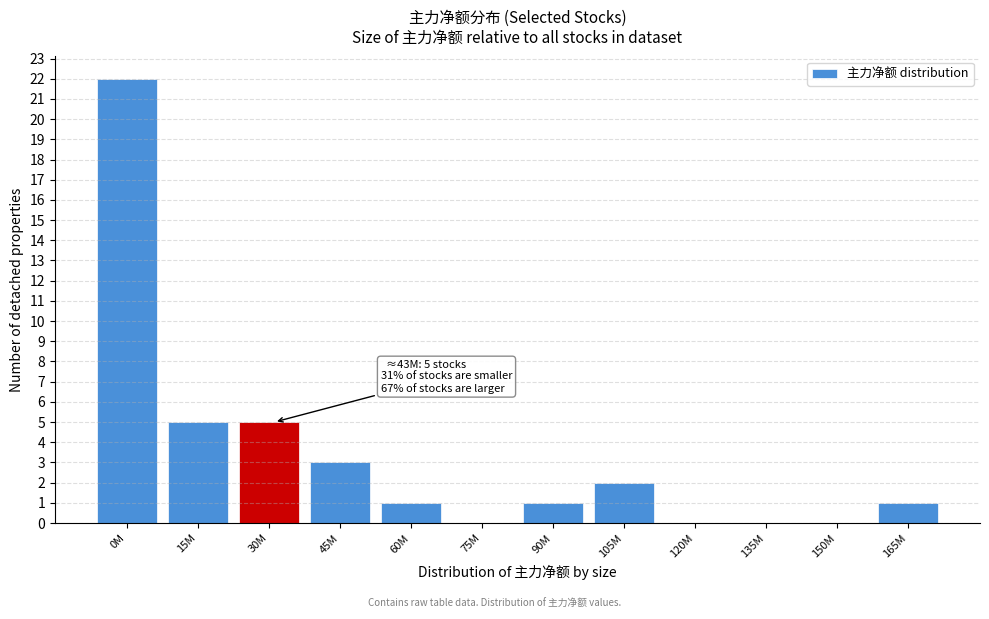

Reading left to right, extract all data points from this chart.

0M=22	15M=5	30M=5	45M=3	60M=1	75M=0	90M=1	105M=2	120M=0	135M=0	150M=0	165M=1